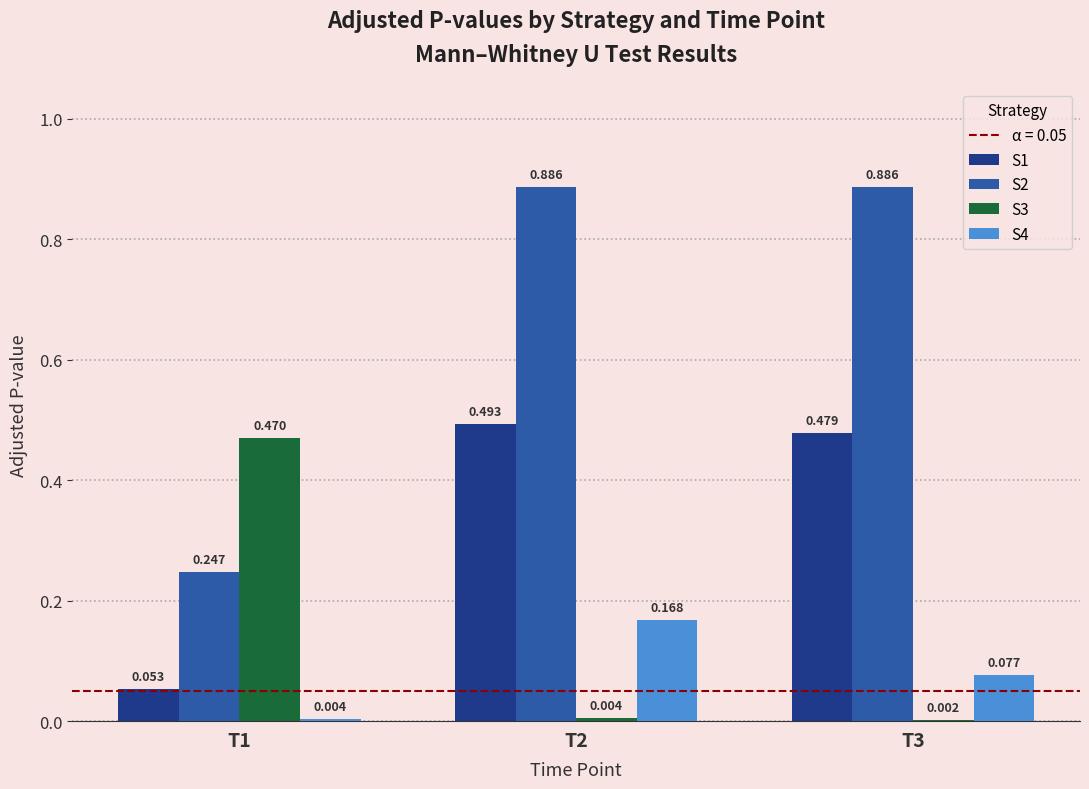

Count the number of categories in the chart.

3